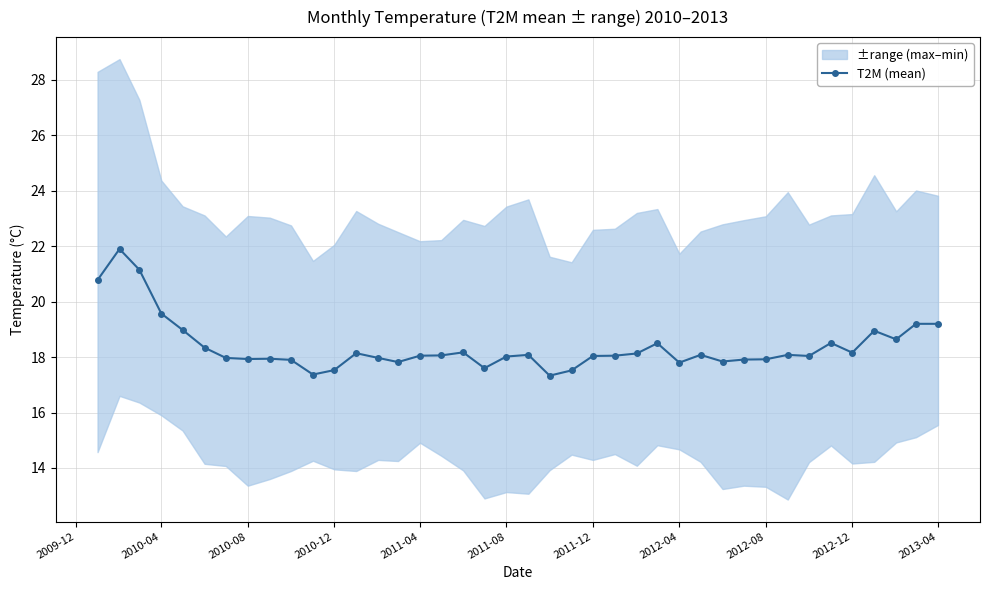

What is the maximum value for T2M (mean)?

21.9